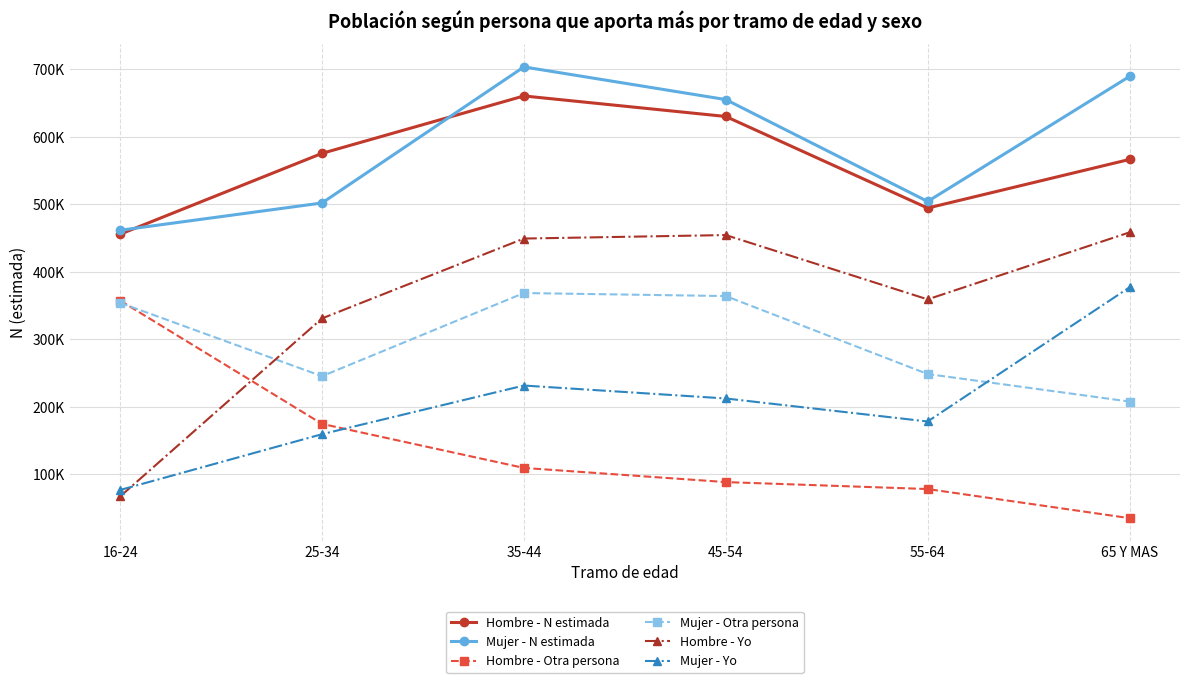

True or false: Mujer - Yo and Hombre - Otra persona intersect in this chart.

True